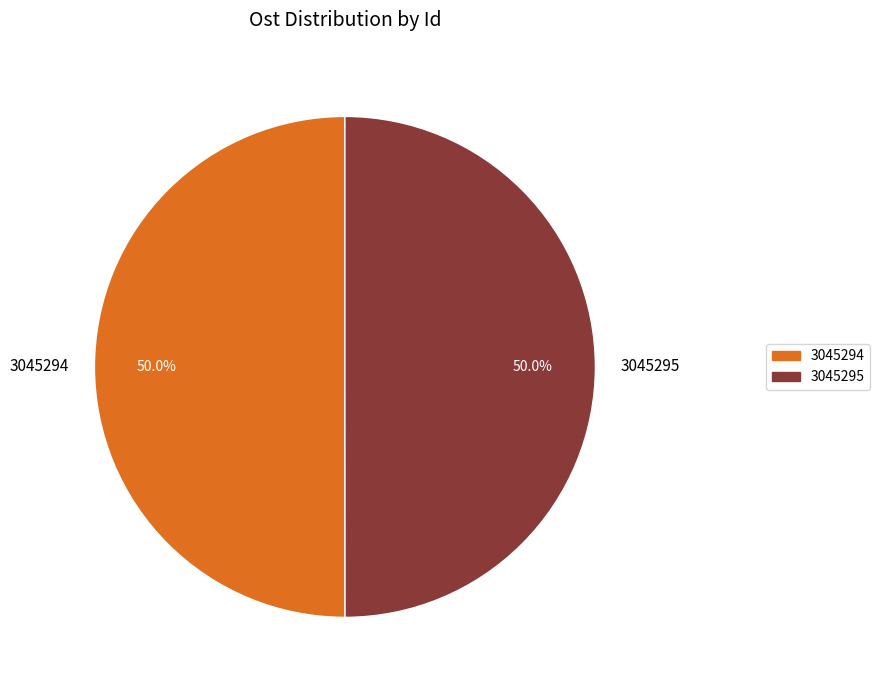

What is the ratio of the value at 3045294 to the value at 3045295?

1.0